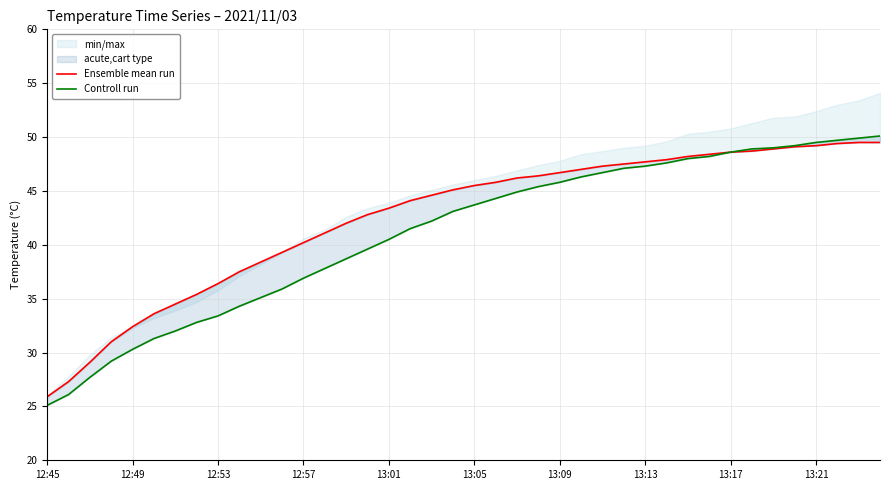

True or false: Ensemble mean run has more than 2 points higher than both neighbors.

False